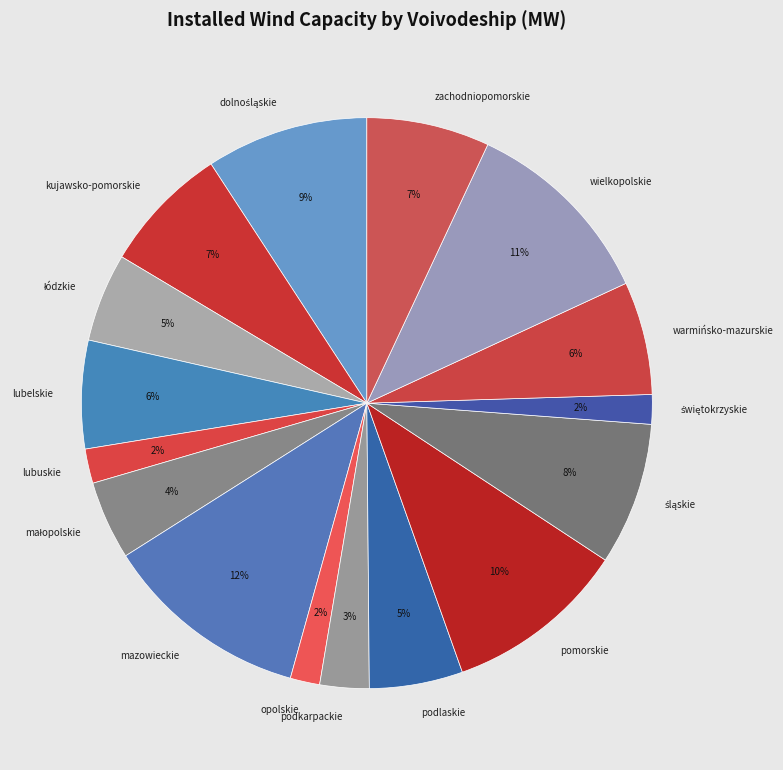

Which has a higher value, kujawsko-pomorskie or podkarpackie?

kujawsko-pomorskie